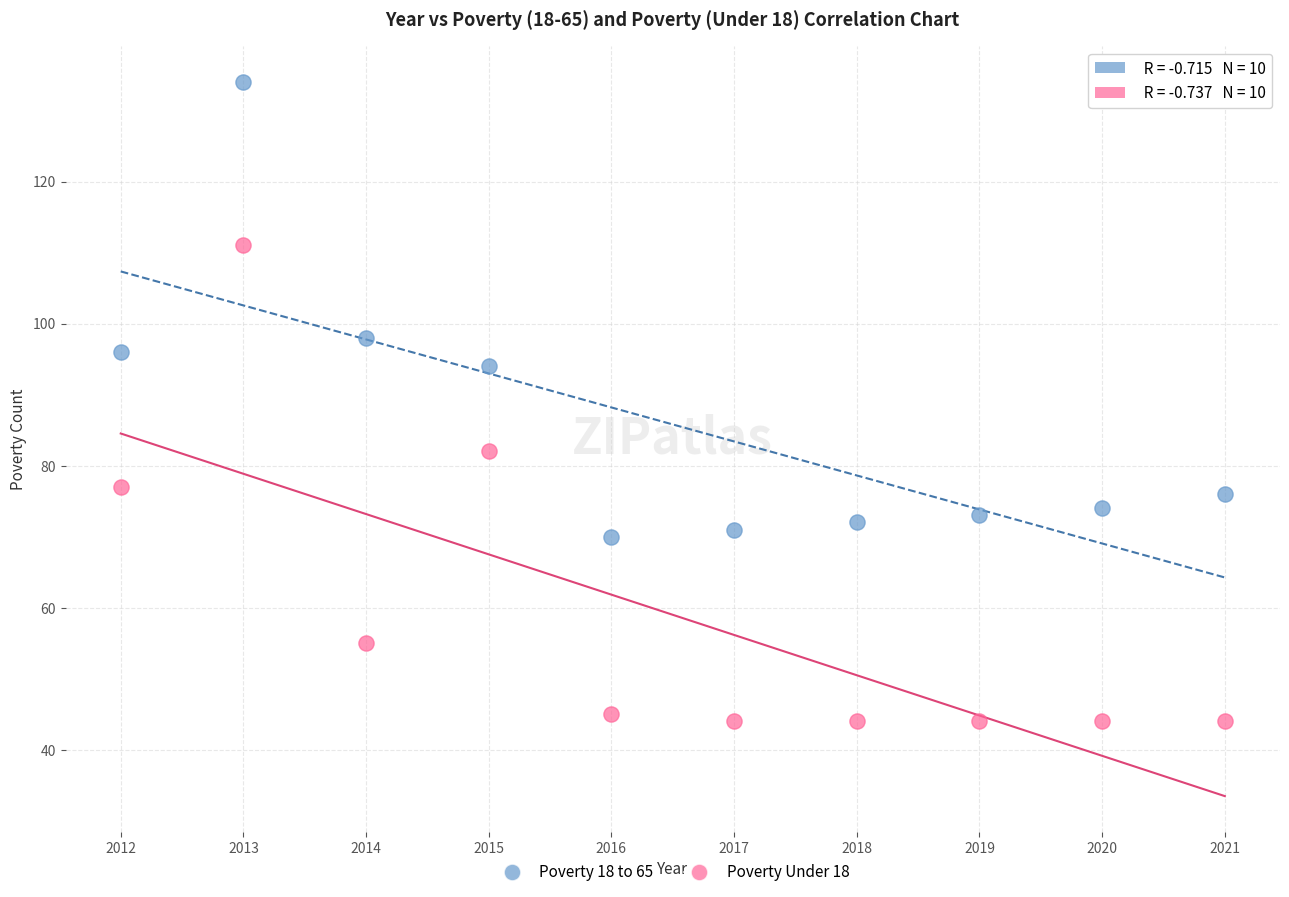

Which series contains the highest Y value?

Poverty 18 to 65